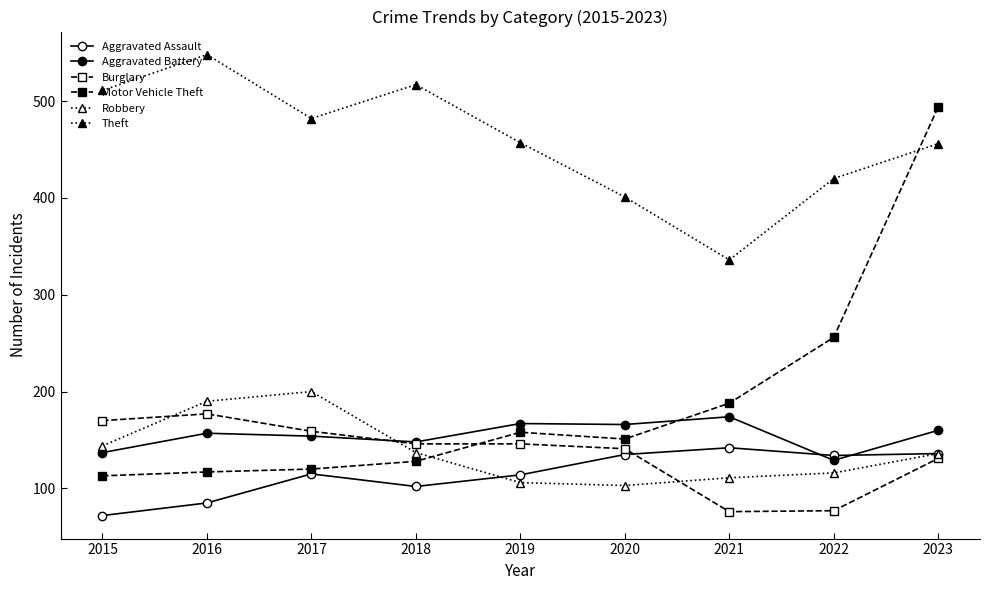

True or false: Aggravated Battery and Motor Vehicle Theft intersect in this chart.

True